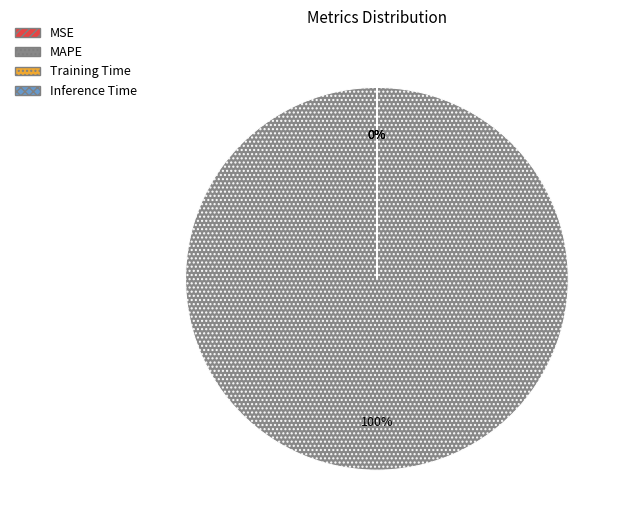

Which category has the biggest portion of the pie?

MAPE